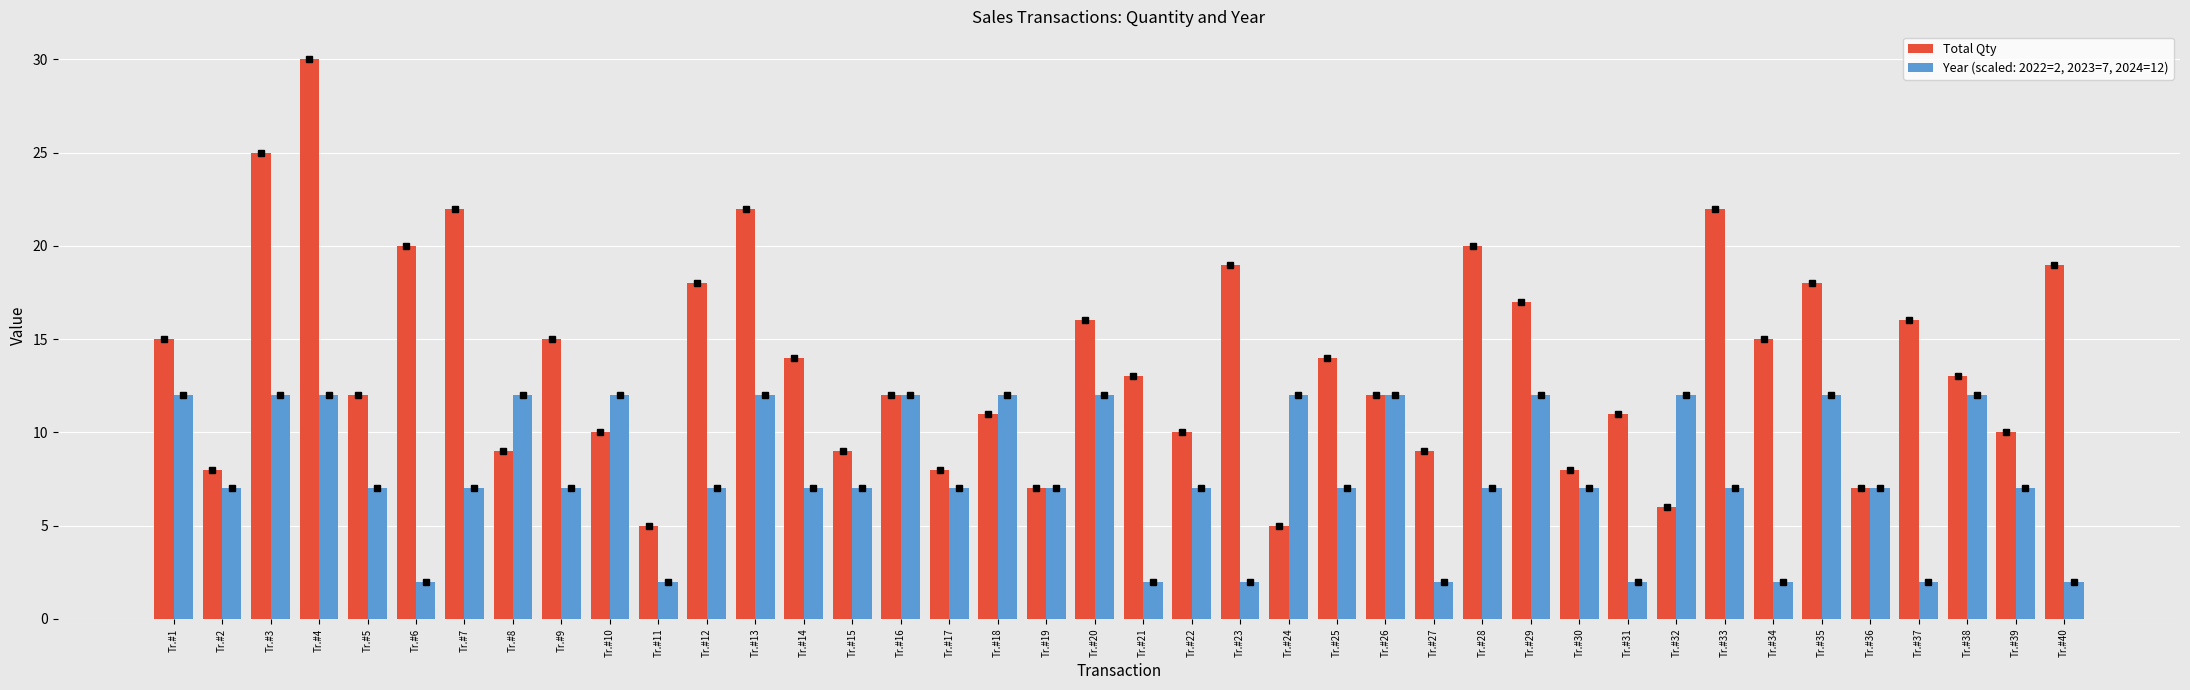

Which category has the highest value across all series?

Tr.#4